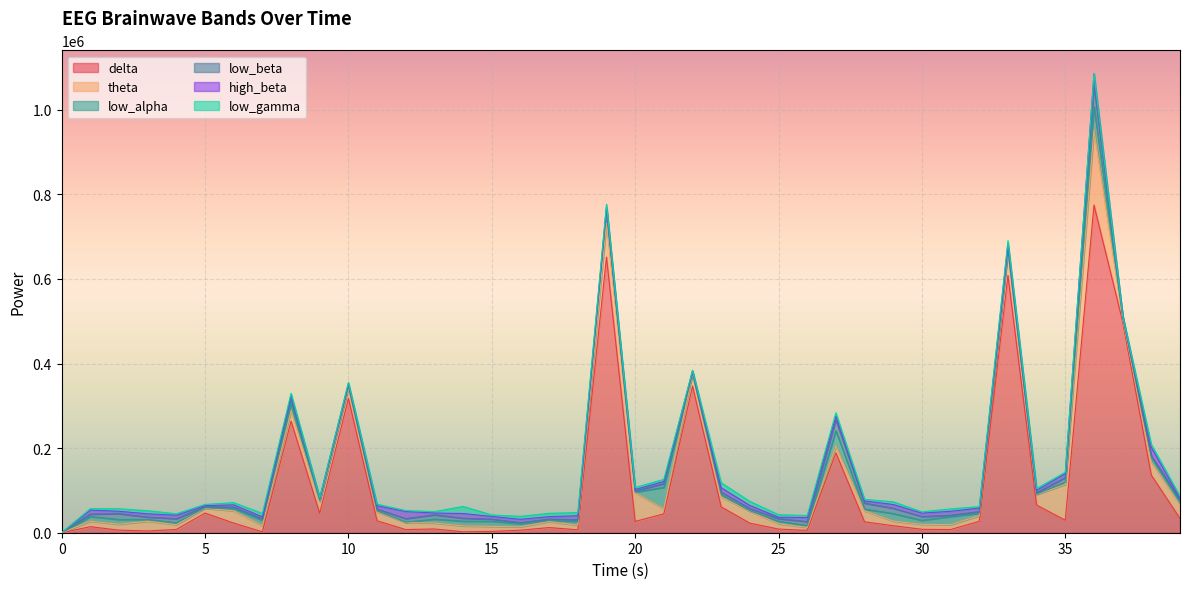

After their last crossing, which series has the higher values: low_beta or low_alpha?

low_alpha